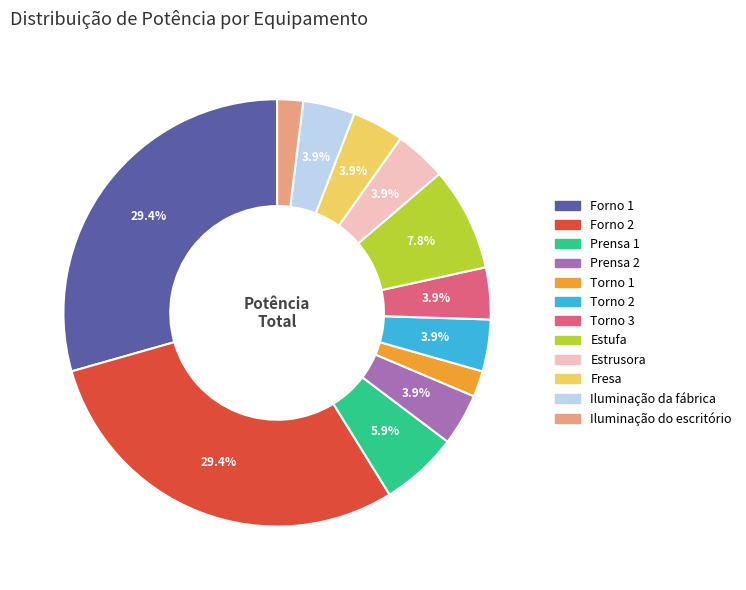

Does Estufa account for over 50% of the chart?

No